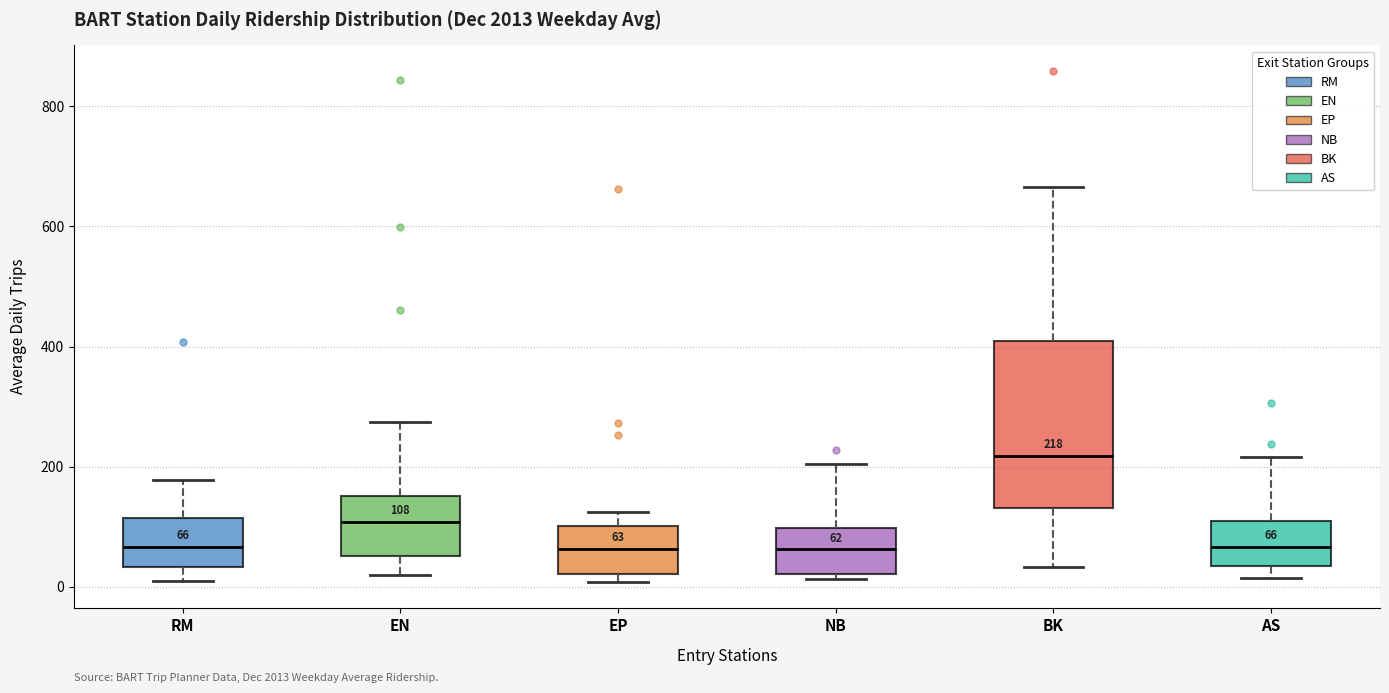

Comparing the boxes themselves (not the whiskers), which one is the tallest?

BK